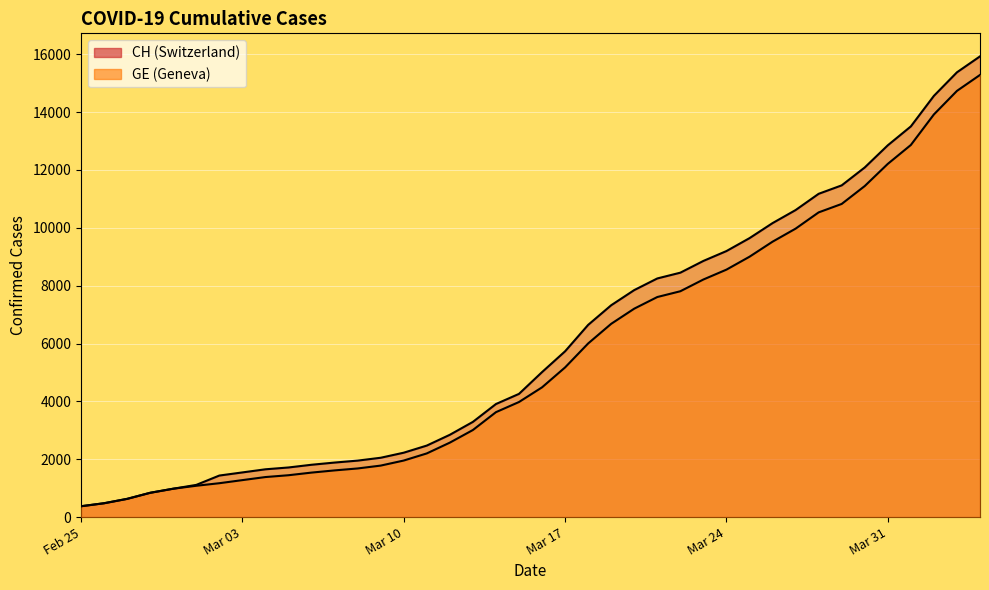

What is the average value of the GE series?

5641